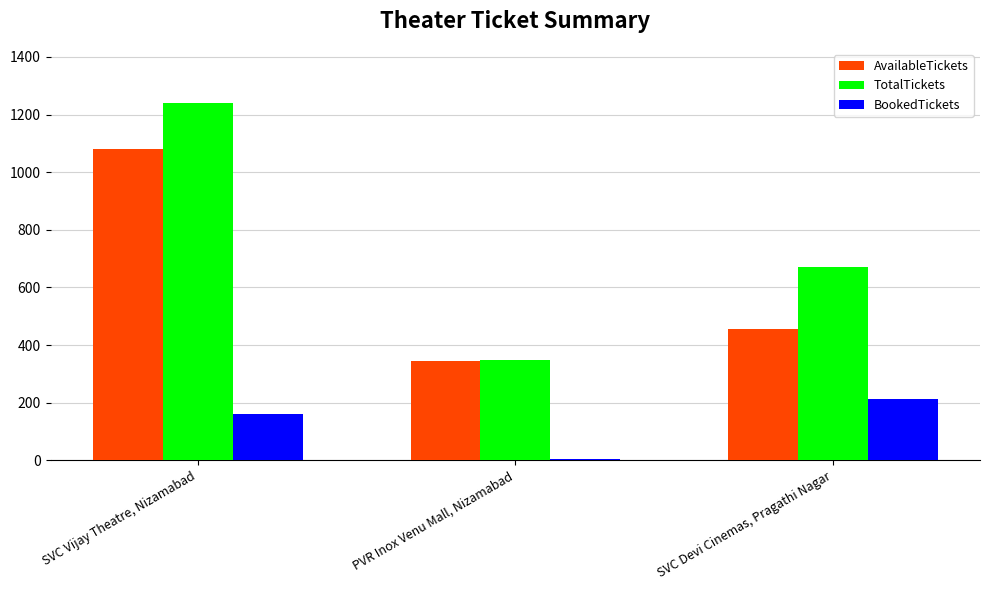

Is the value of TotalTickets at PVR Inox Venu Mall, Nizamabad greater than the value of BookedTickets at SVC Devi Cinemas, Pragathi Nagar?

Yes